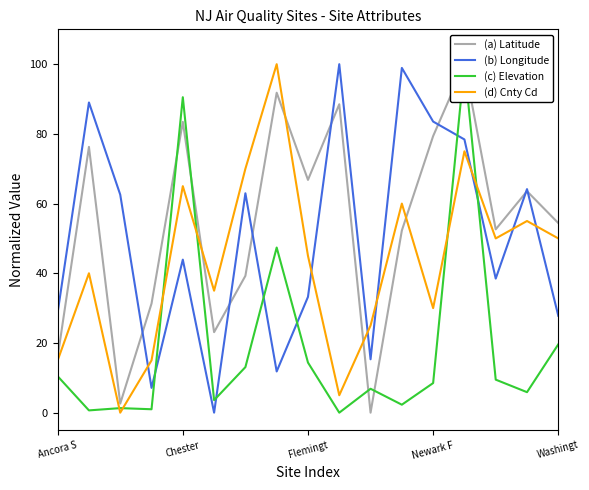

What is the spread (max minus min) of values at 9?

100.0